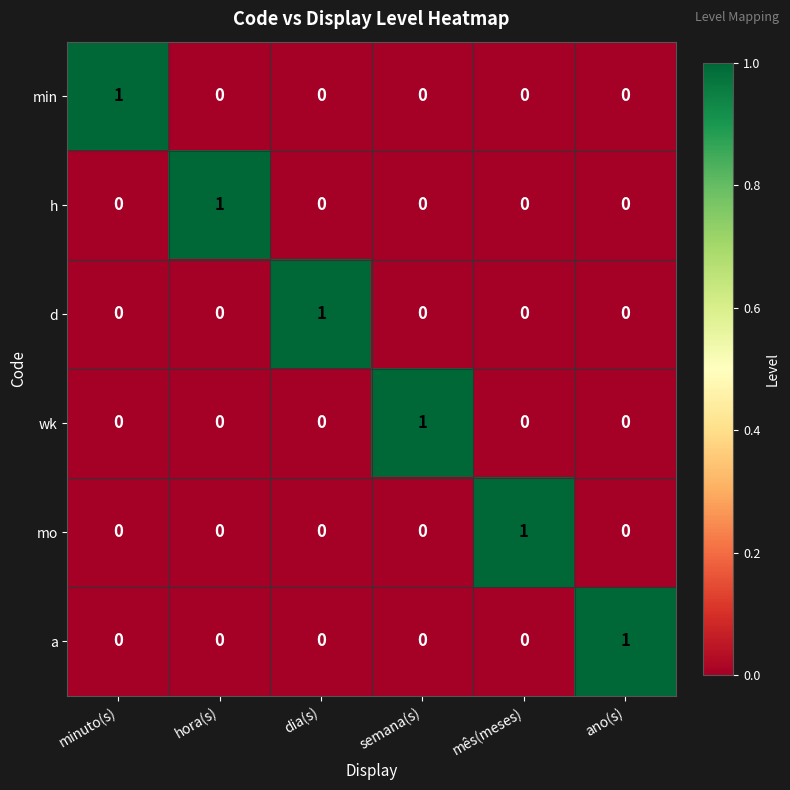

The wk series shows 0 at semana(s). True or false?

False